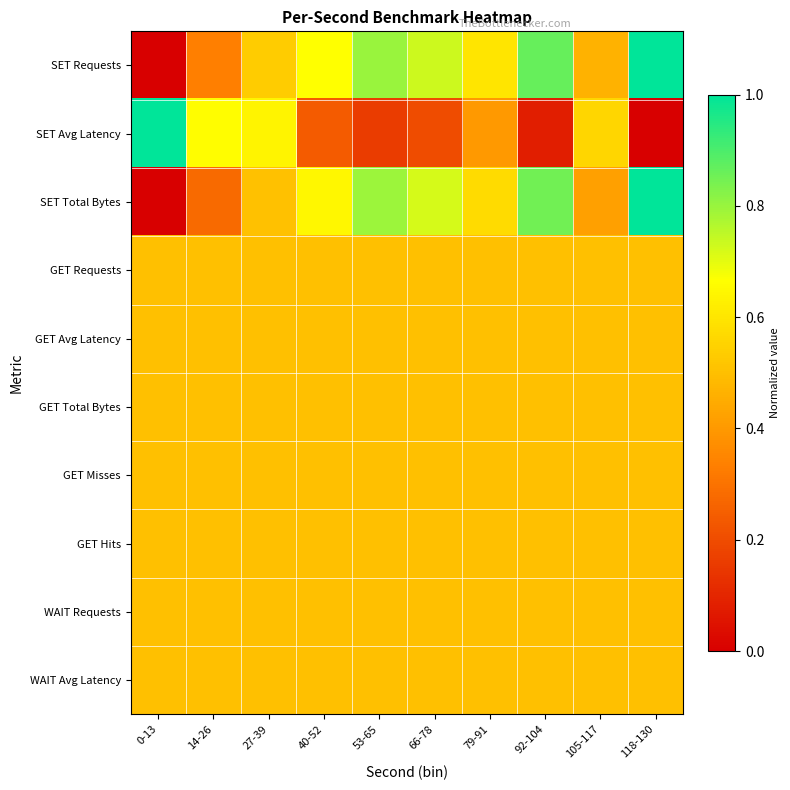

At how many categories does at least one series exceed 0?

10